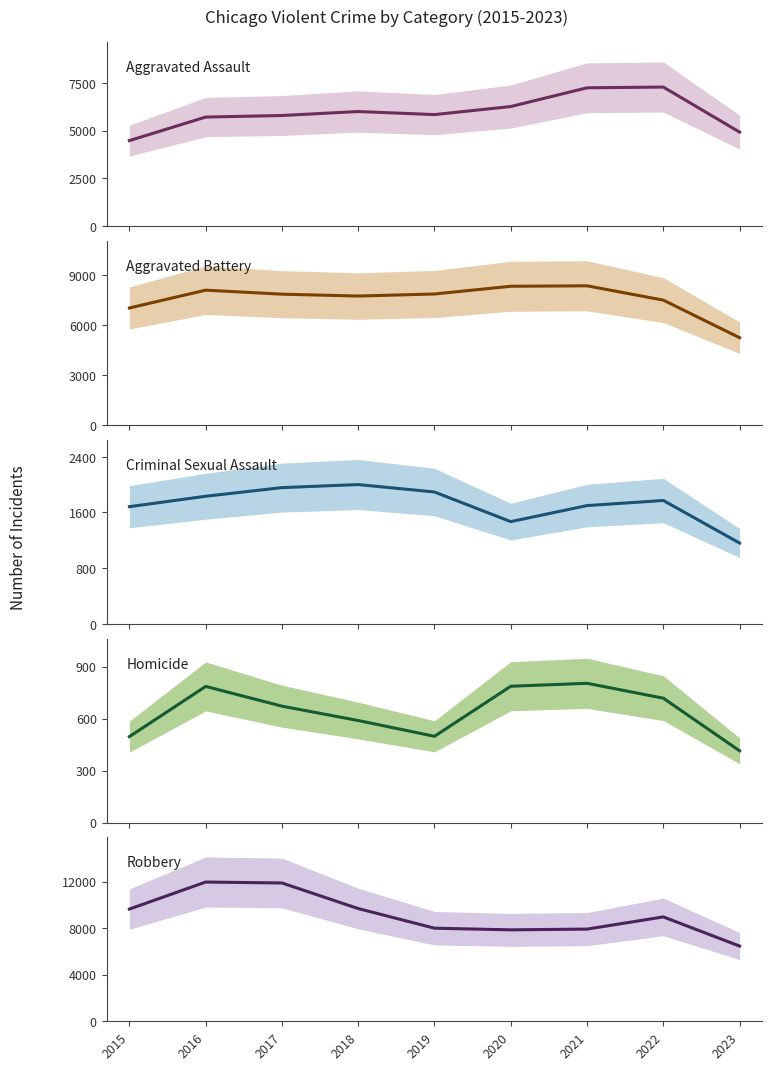

At which category does the chart reach its peak across all series?

2016